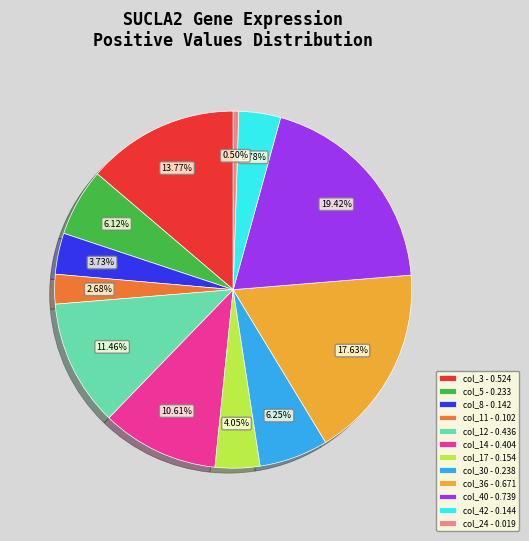

Which slice is the largest?

col_40 - 0.739